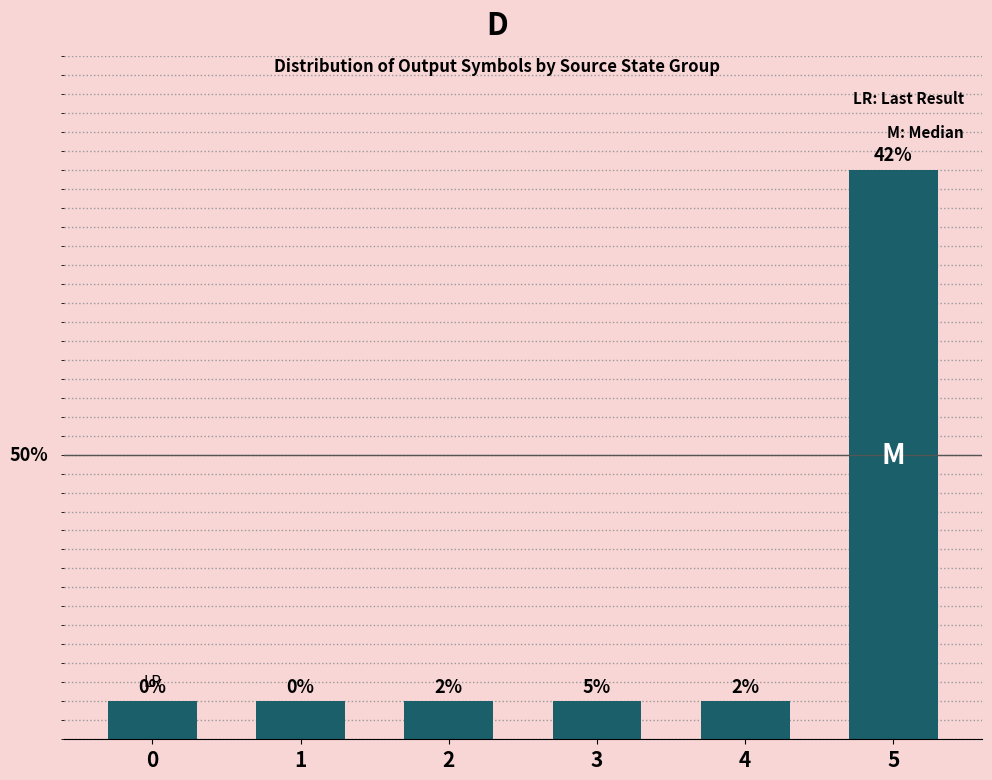

True or false: the data shows 2 at 4.

True